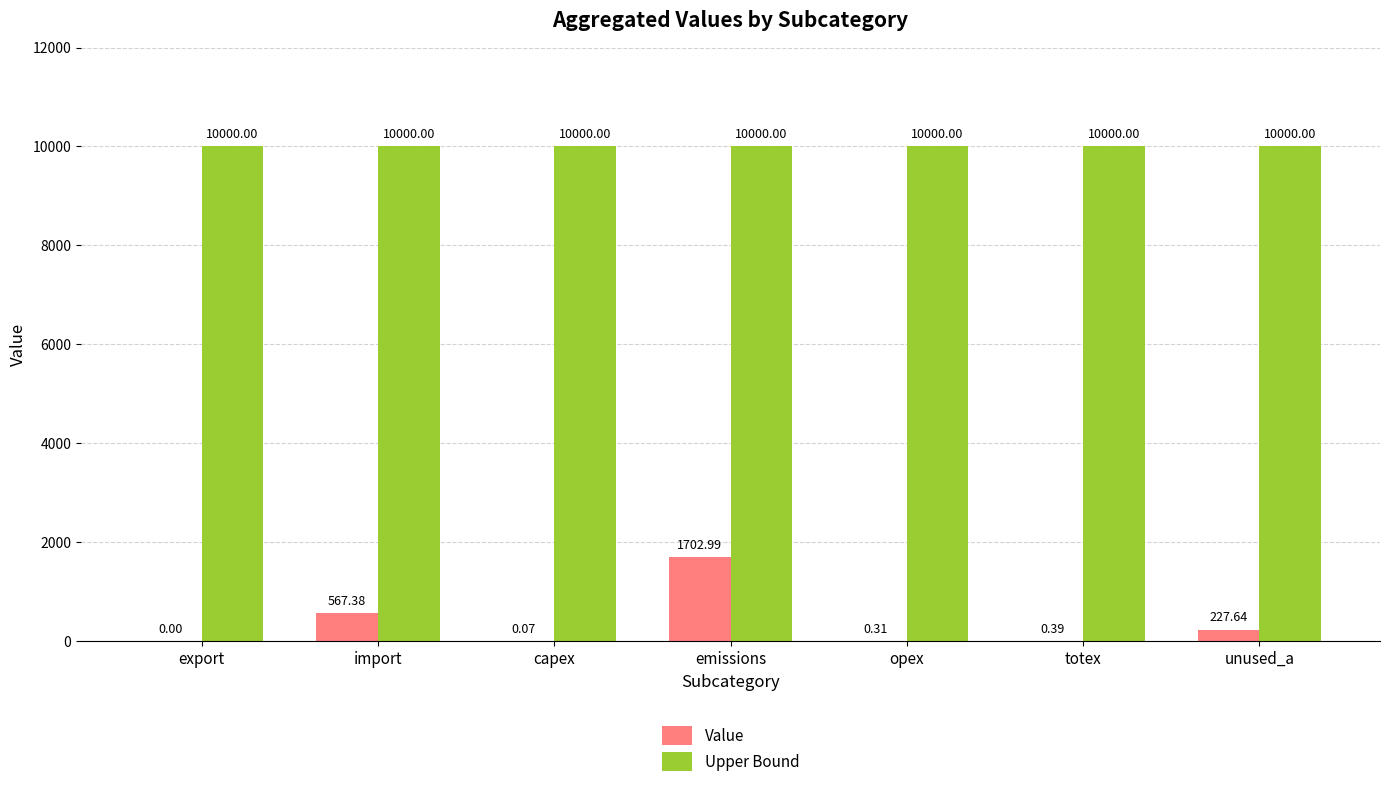

Which series has the largest total across all categories?

Upper Bound